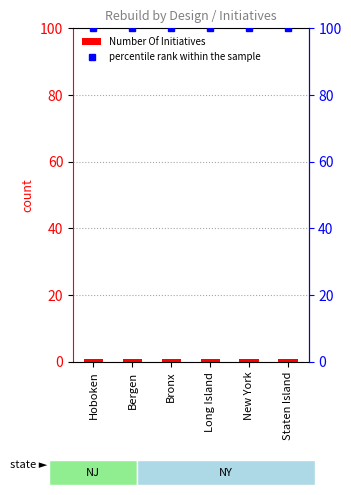

Where is percentile rank within the sample nearest to the value 100?

Hoboken